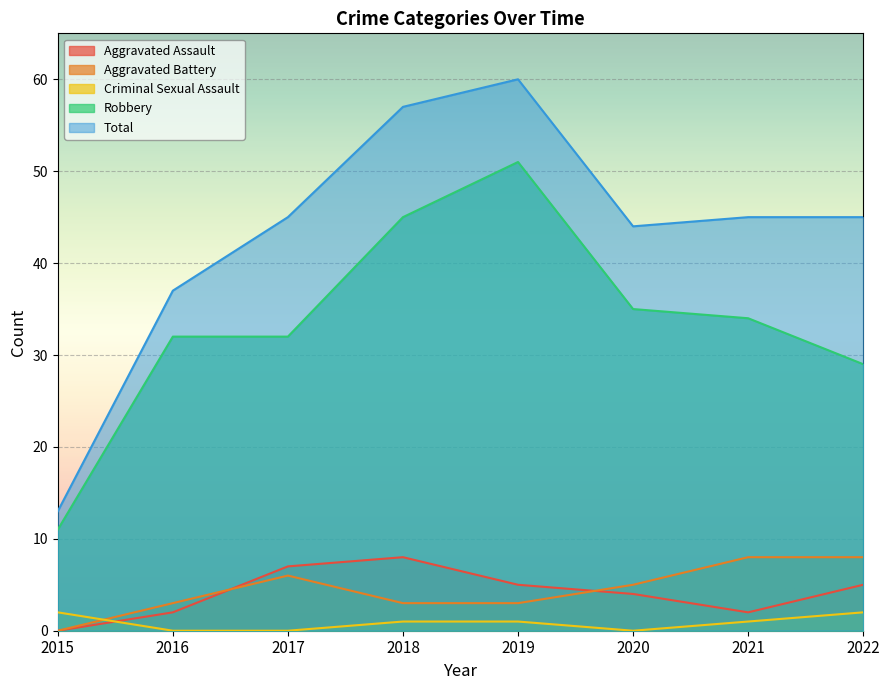

How many lines are shown in the chart?

5